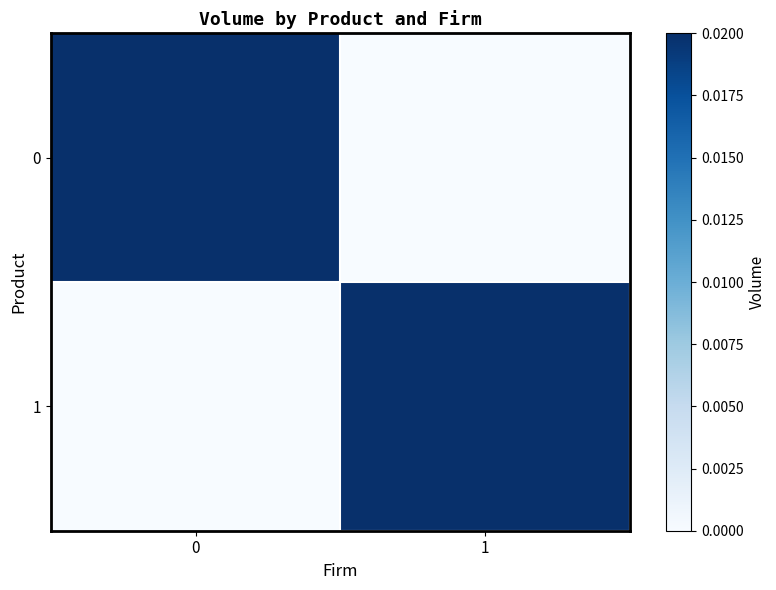

At how many categories does at least one series exceed 0?

2